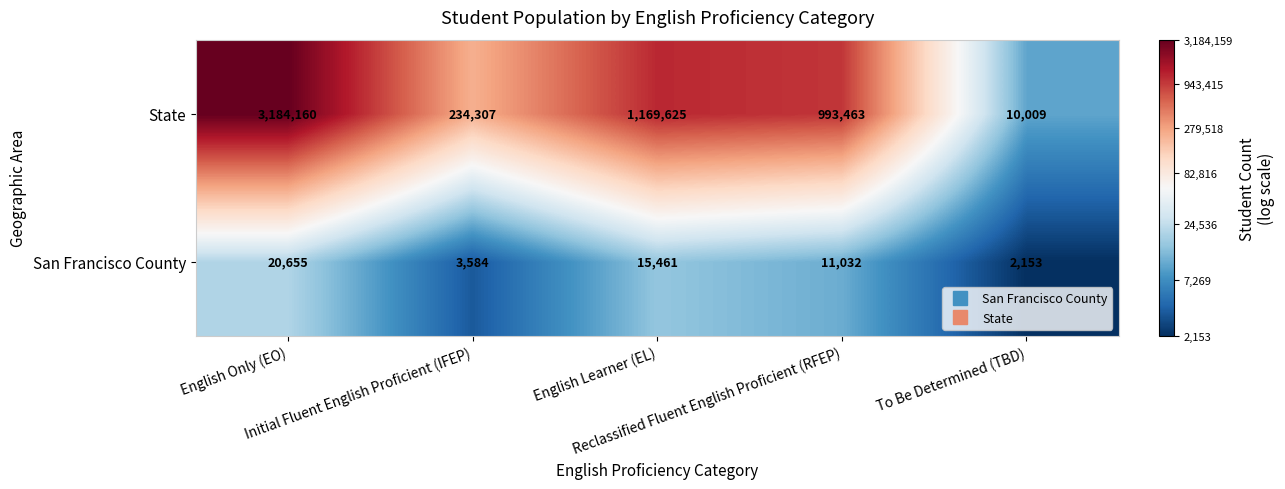

Rank the series by their average value, from lowest to highest.

San Francisco County, State